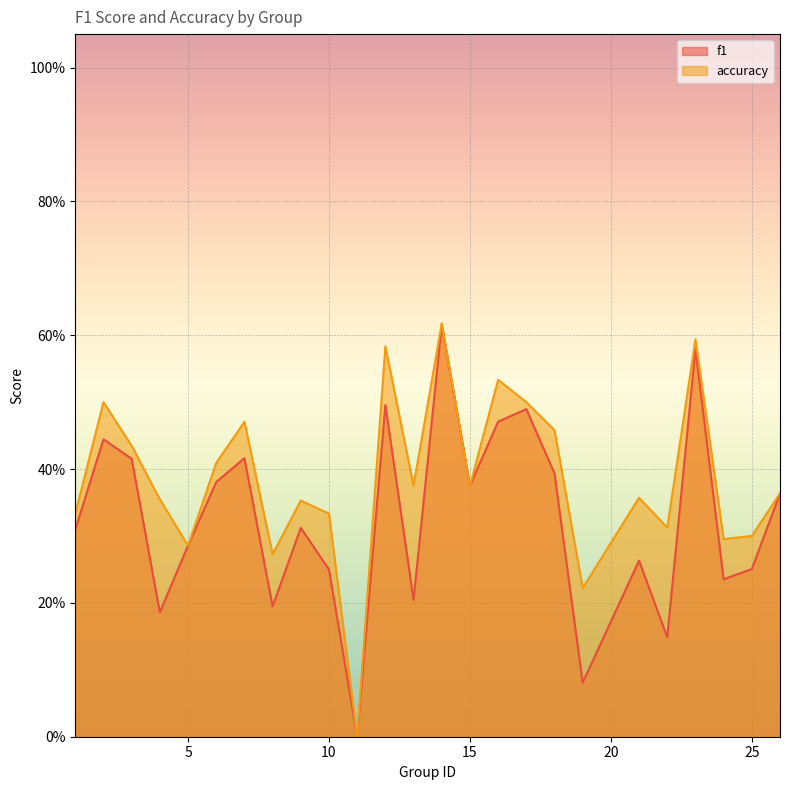

Reading left to right, list all the values displayed in this chart.

f1: 1=0.3	2=0.4	3=0.4	4=0.2	5=0.3	6=0.4	7=0.4	8=0.2	9=0.3	10=0.2	11=0.0	12=0.5	13=0.2	14=0.6	15=0.4	16=0.5	17=0.5	18=0.4	19=0.1	21=0.3	22=0.1	23=0.6	24=0.2	25=0.3	26=0.4
accuracy: 1=0.3	2=0.5	3=0.4	4=0.4	5=0.3	6=0.4	7=0.5	8=0.3	9=0.4	10=0.3	11=0.0	12=0.6	13=0.4	14=0.6	15=0.4	16=0.5	17=0.5	18=0.5	19=0.2	21=0.4	22=0.3	23=0.6	24=0.3	25=0.3	26=0.4